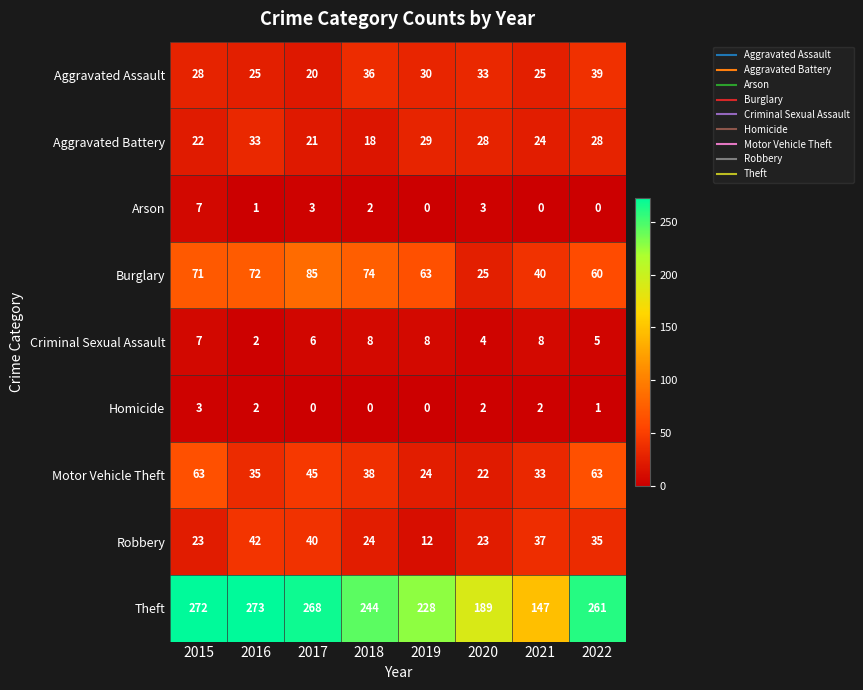

What is the sum of all Criminal Sexual Assault values?

48